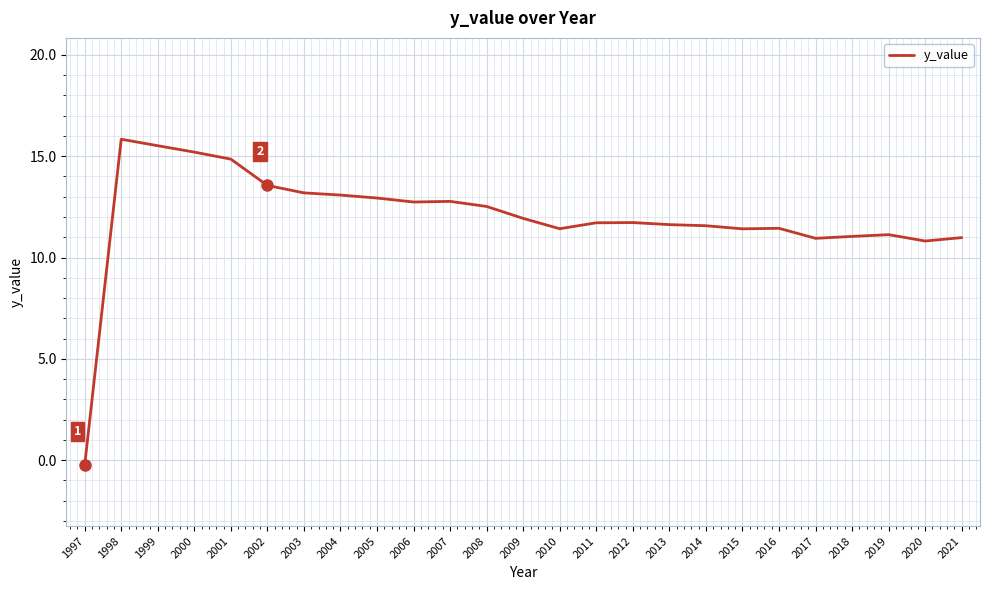

What is the greatest value displayed?

15.8